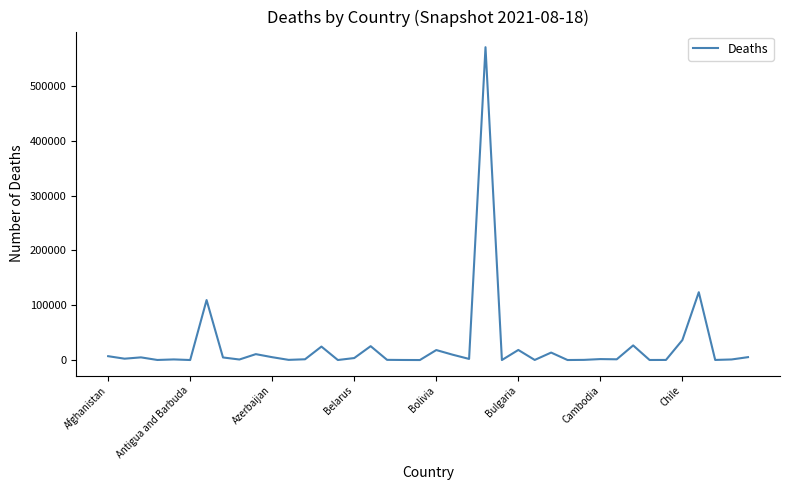

What is the sum of all values?

1032134